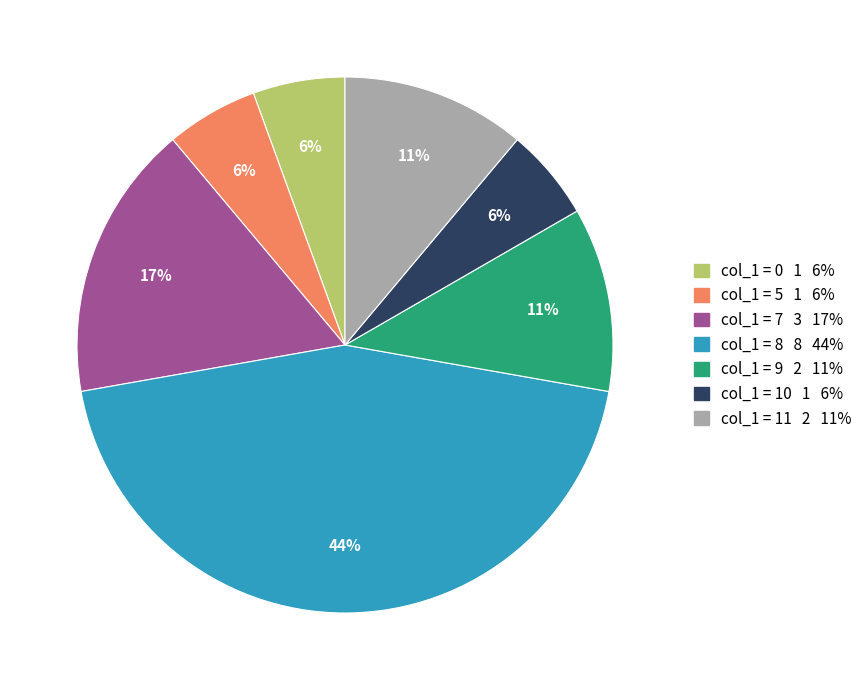

To the nearest percent, what is the average slice percentage?

14%